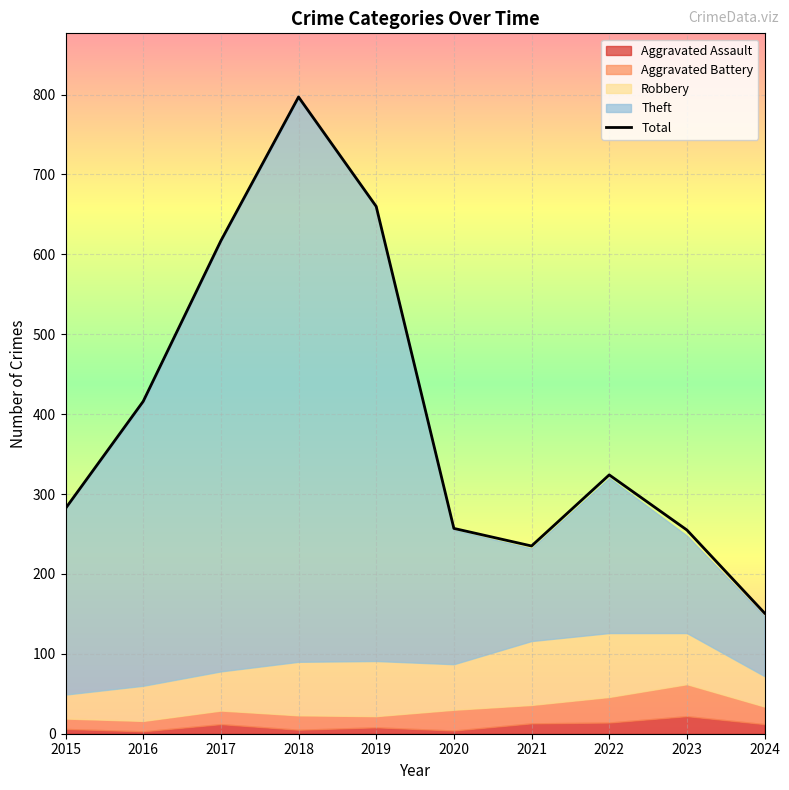

True or false: Aggravated Assault has a value of 12 at 2024.

True